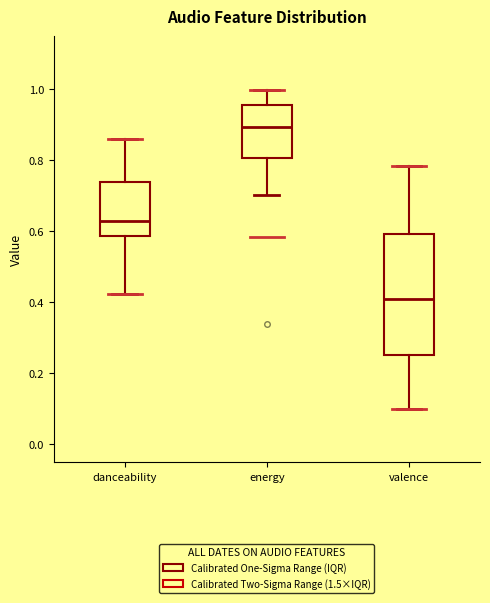

Which box's median line is the highest?

energy